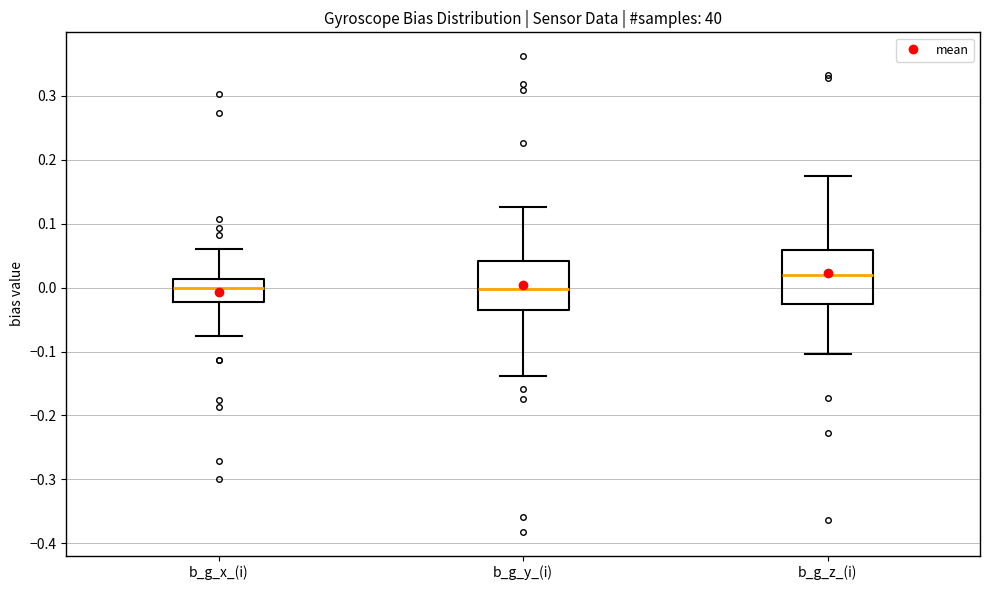

Reading left to right, read every box against the y-axis: the position of its median line, the range the box covers, and the ends of its whiskers. The values are not printed on the chart, so give them approximately, as read against the axis.

b_g_x_(i): median 0.00, box -0.02 to 0.01, whiskers -0.08 to 0.06
b_g_y_(i): median 0.00, box -0.04 to 0.04, whiskers -0.14 to 0.13
b_g_z_(i): median 0.02, box -0.03 to 0.06, whiskers -0.10 to 0.18